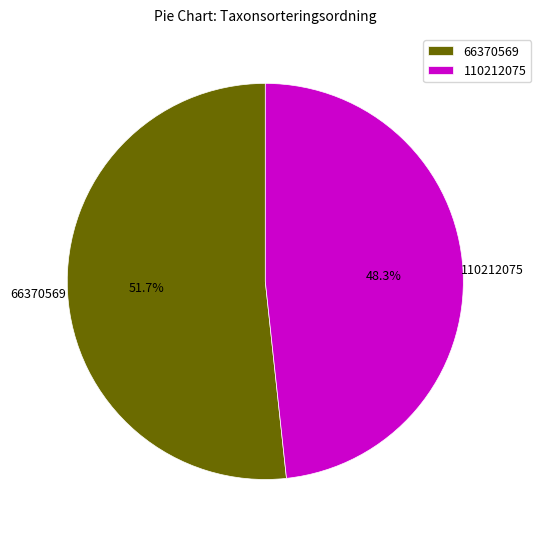

Rank the categories by value from highest to lowest.

66370569, 110212075